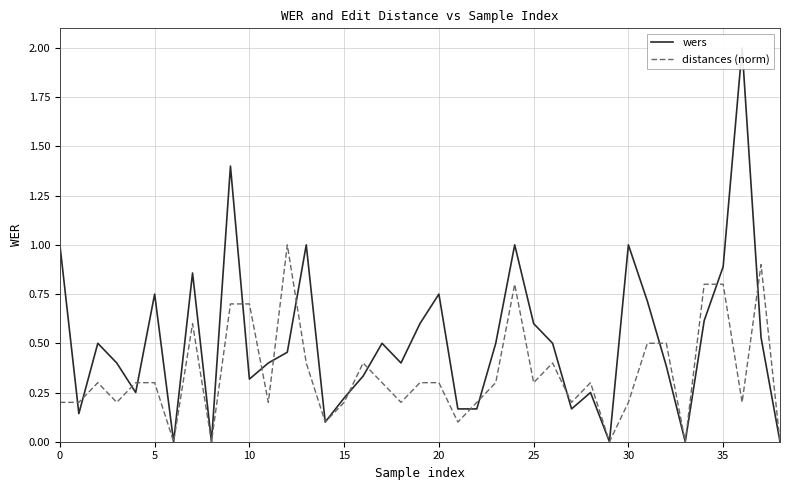

What is the maximum value for distances (norm)?

1.0